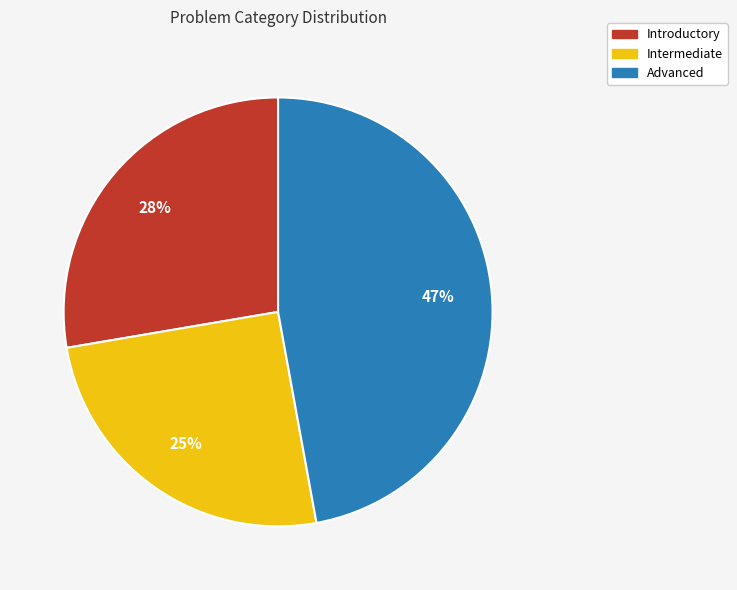

The Introductory slice represents 28% of the pie. True or false?

True